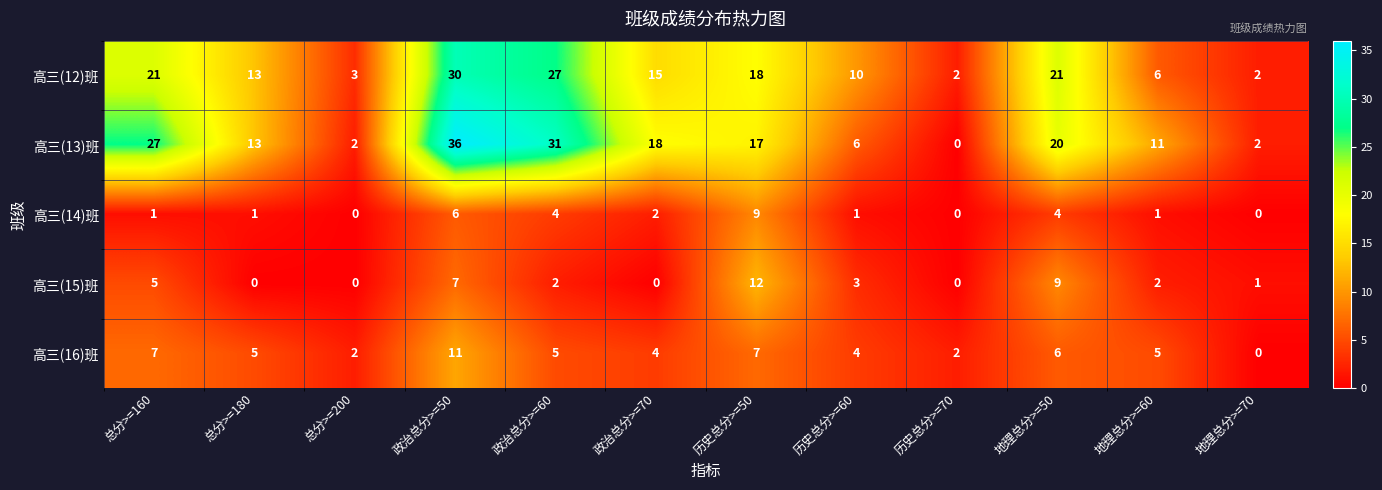

Which label corresponds to the largest value in the chart?

政治总分>=50